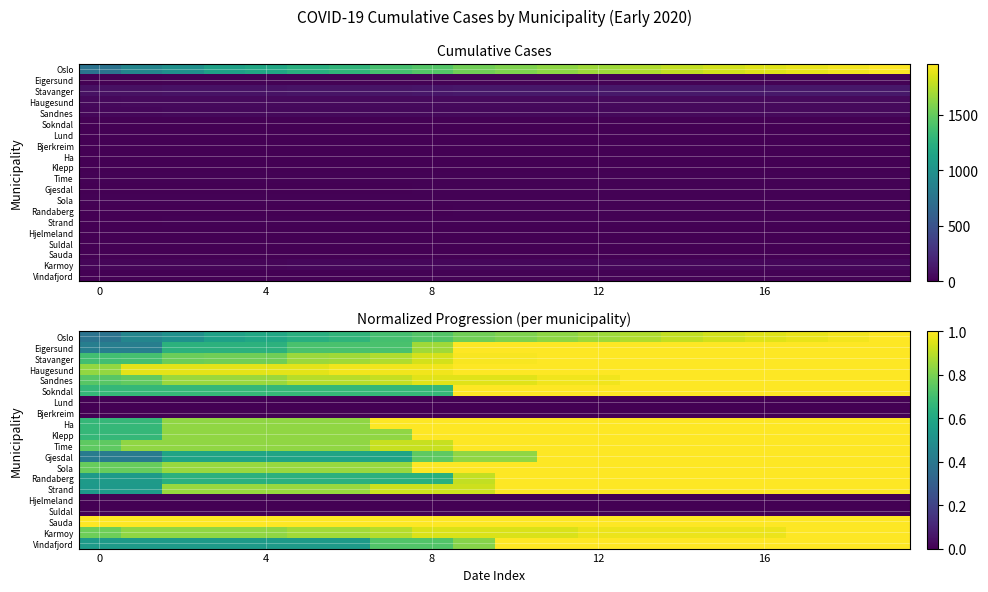

Rank the series by their maximum value, from highest to lowest.

Oslo, Eigersund, Stavanger, Haugesund, Sandnes, Sokndal, Ha, Klepp, Time, Gjesdal, Sola, Randaberg, Strand, Sauda, Karmoy, Vindafjord, Lund, Bjerkreim, Hjelmeland, Suldal